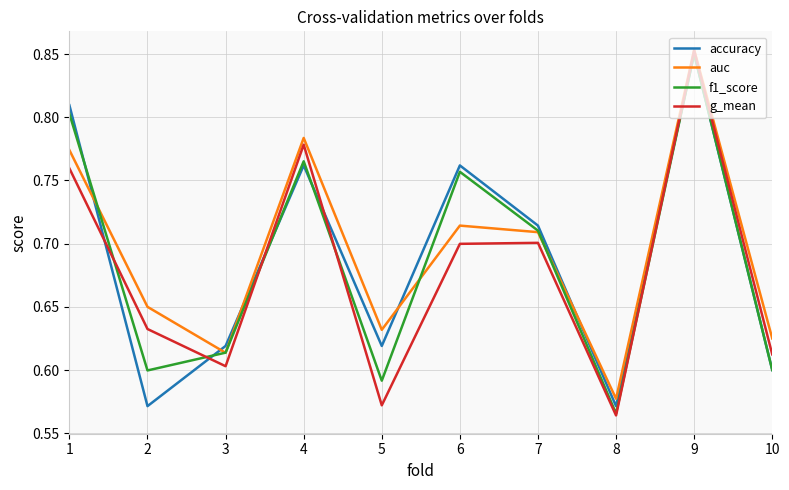

The auc series shows 1.3 at 9. True or false?

False